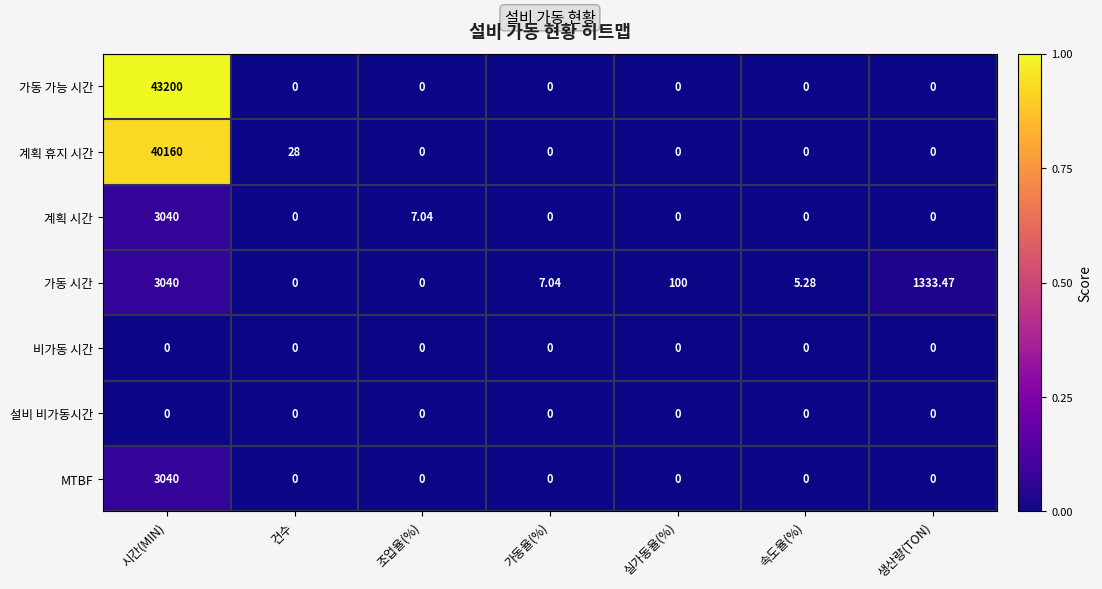

How many distinct data groups are displayed?

7